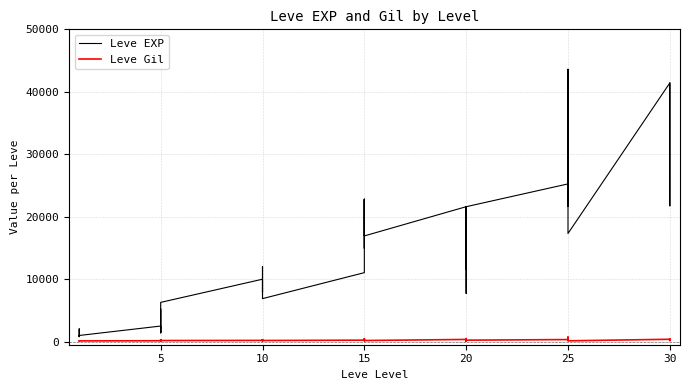

True or false: Leve EXP and Leve Gil intersect in this chart.

False